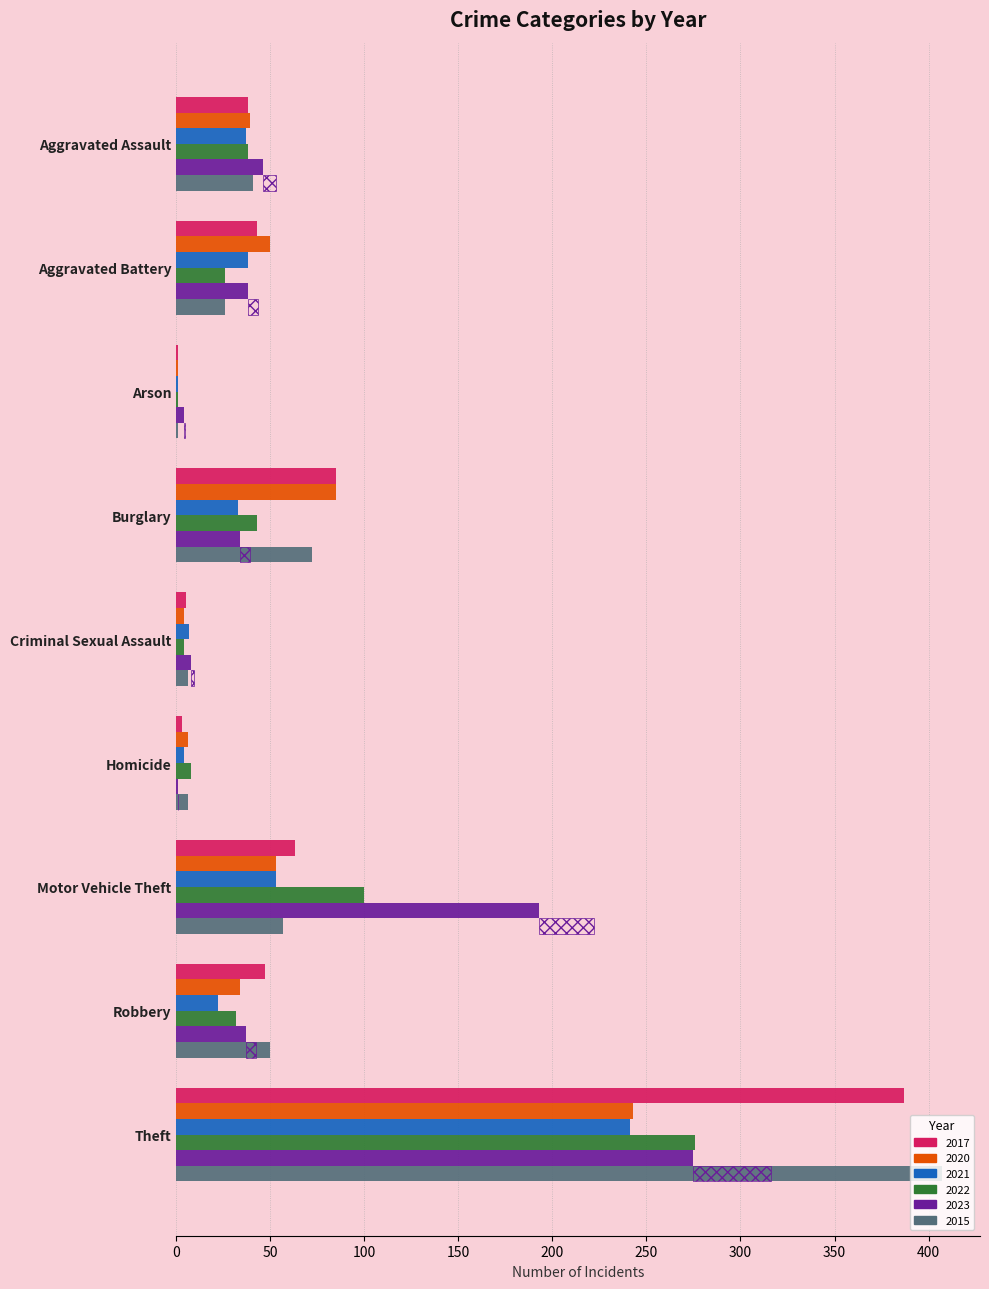

What is the maximum value for 2017?

387